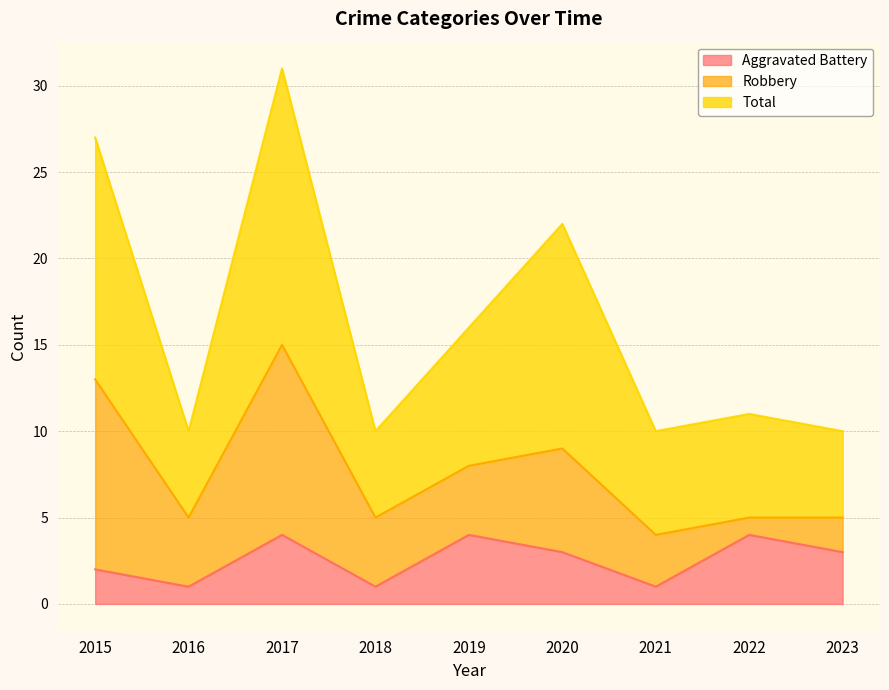

In Total, how many points are higher than both neighbors (excluding endpoints)?

3